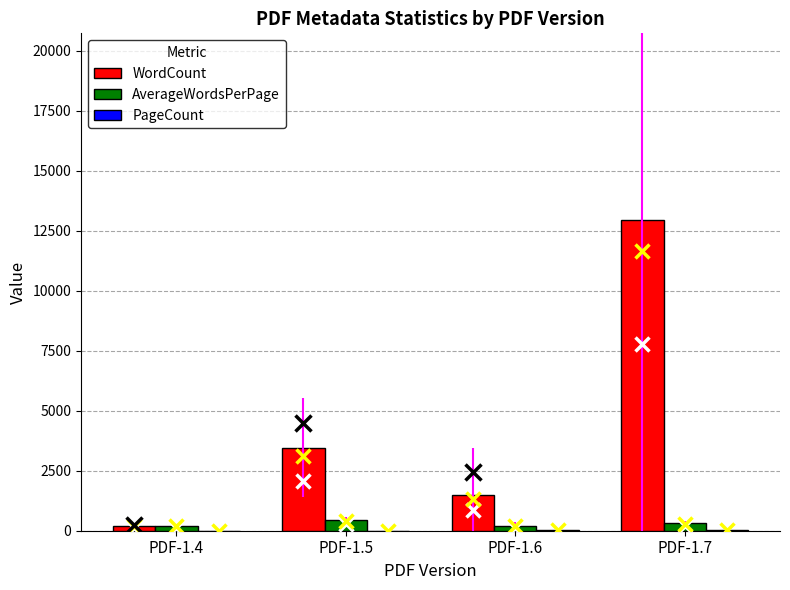

Which series has the largest total across all categories?

WordCount